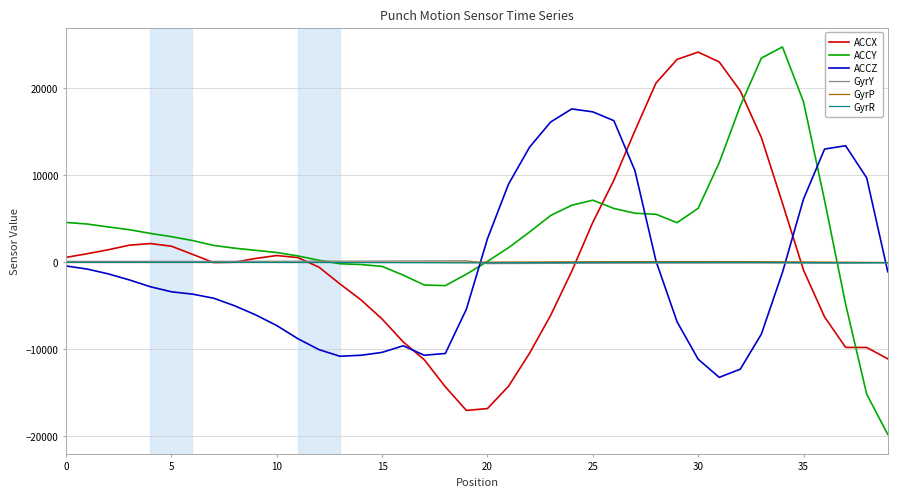

What is the highest value of the ACCY series?

24705.0